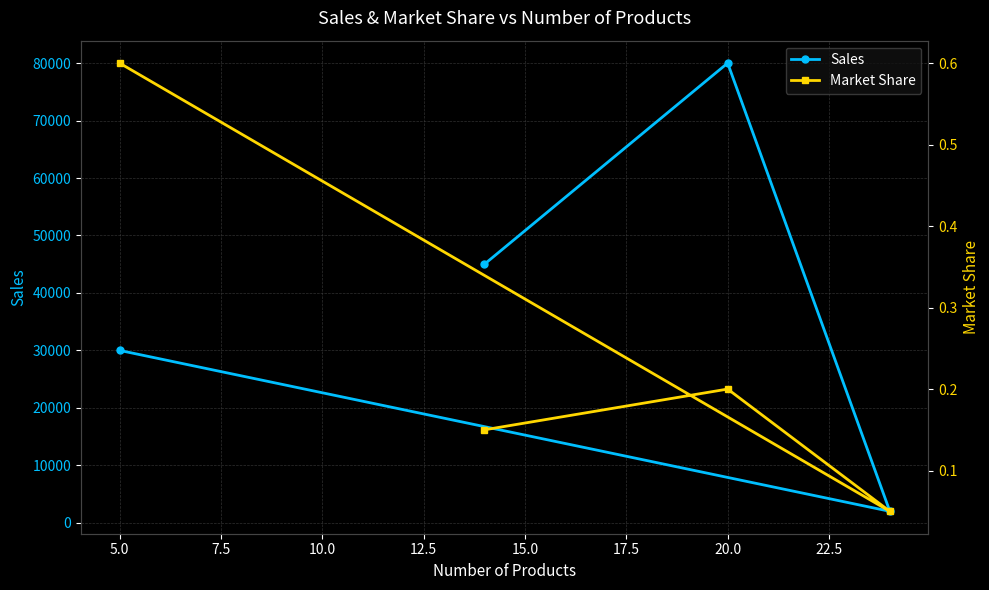

What is the average value of the Sales series?

39250